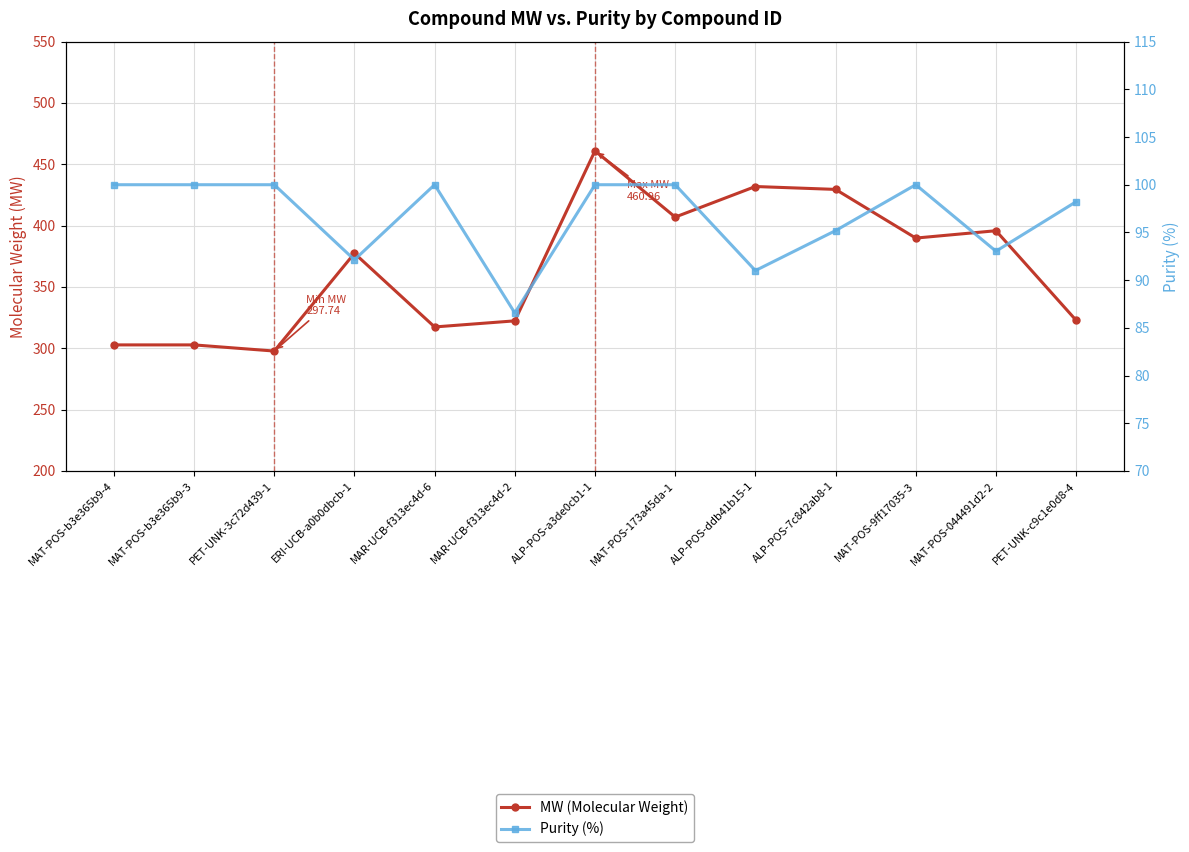

What is the difference between the maximum and minimum values in the Purity (%) series?

13.4